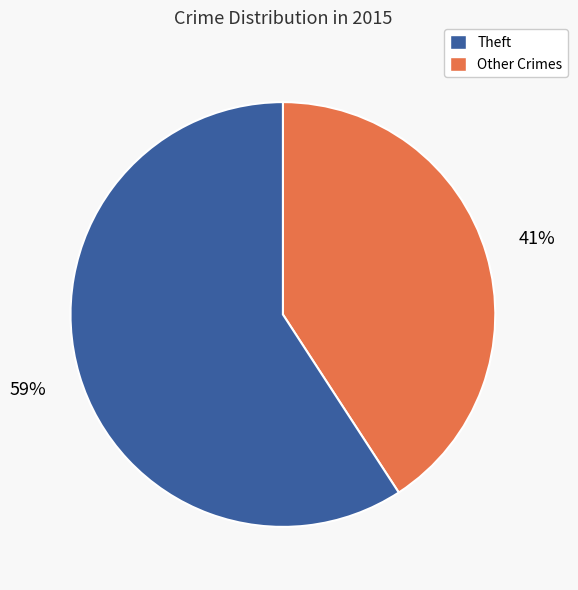

To the nearest percent, what is the average slice percentage?

50%